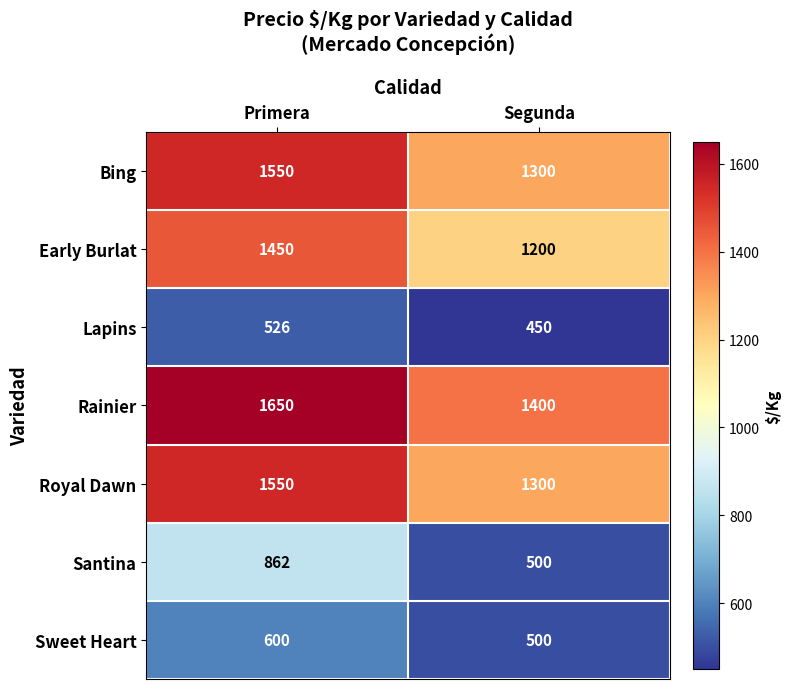

What is the spread (max minus min) of values at Primera?

1124